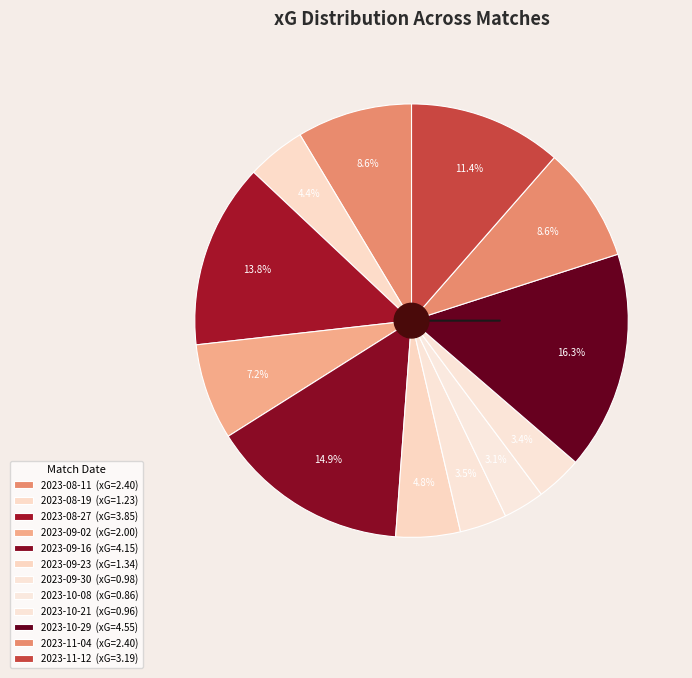

Rank the categories by value from lowest to highest.

2023-10-08, 2023-10-21, 2023-09-30, 2023-08-19, 2023-09-23, 2023-09-02, 2023-11-04, 2023-08-11, 2023-11-12, 2023-08-27, 2023-09-16, 2023-10-29